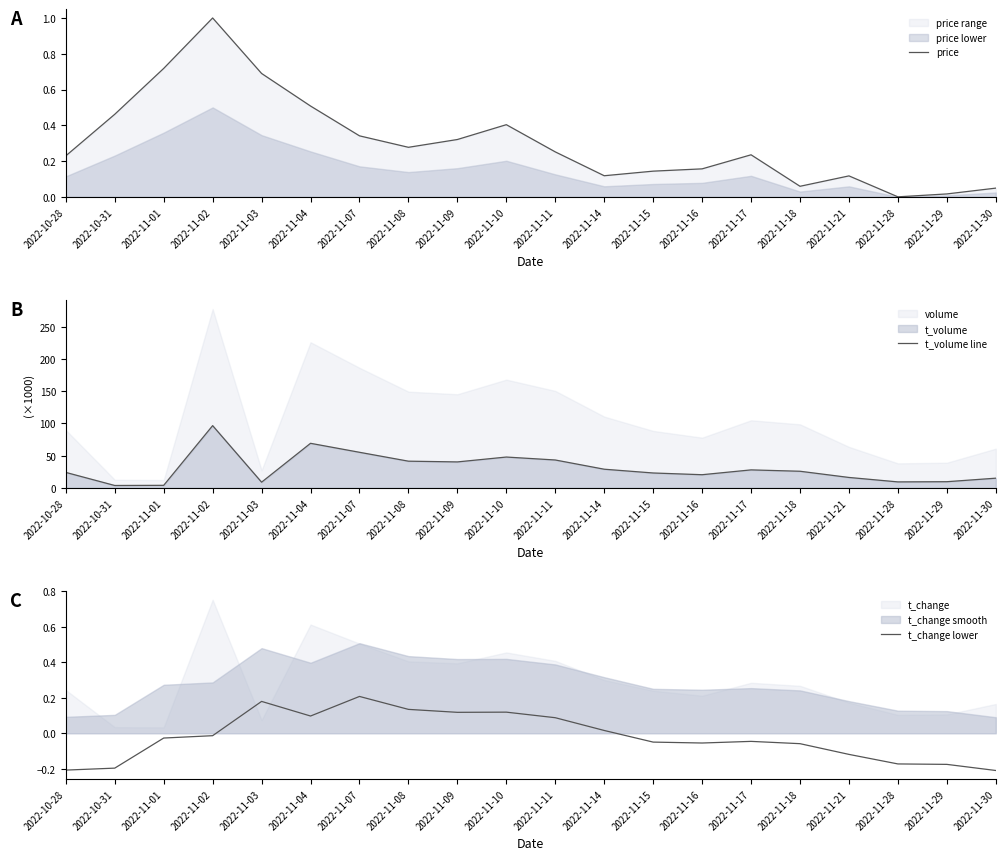

Is it true that price equals 0.3 at 2022-11-02?

False